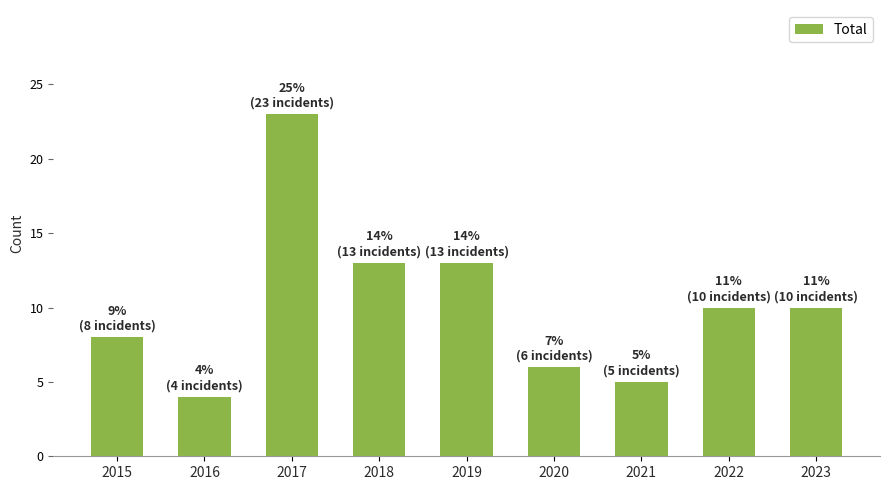

The chart shows a value of 7 at 2022. True or false?

False